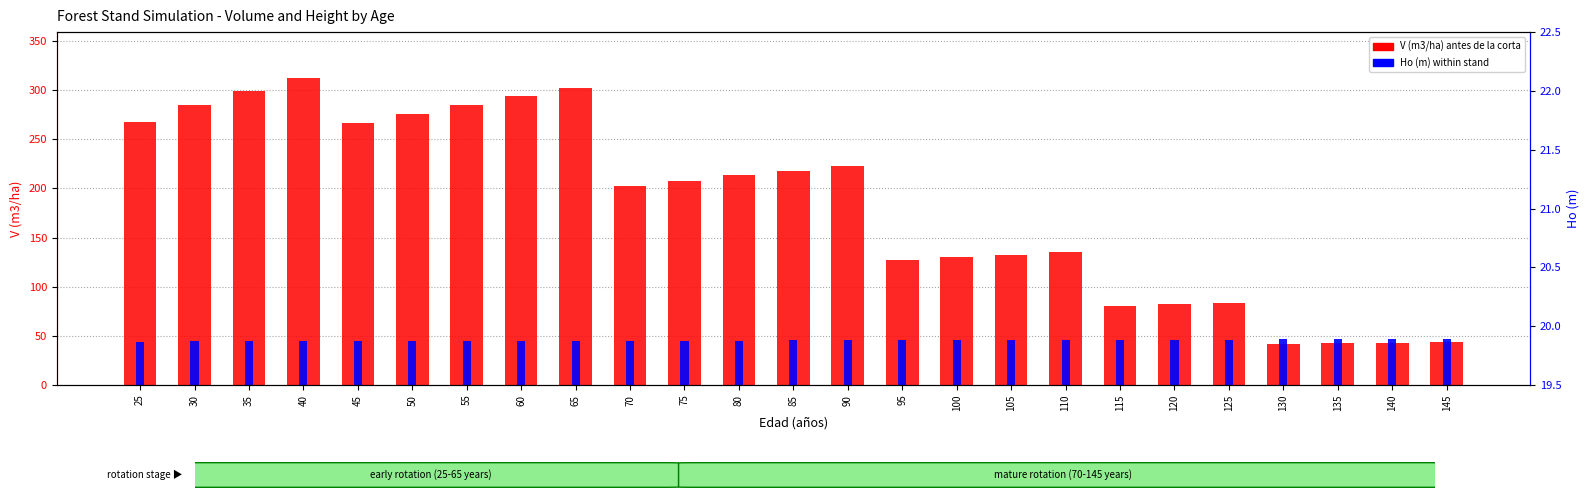

Is it true that Ho (m) [scaled] equals 65.2 at 140?

False